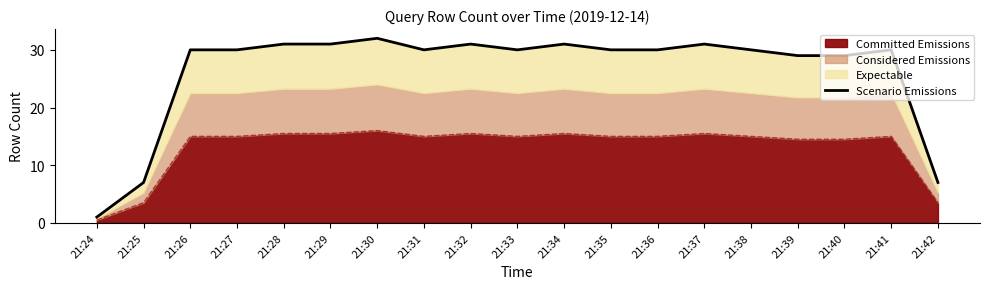

Reading left to right, list all the values displayed in this chart.

21:24=1	21:25=7	21:26=30	21:27=30	21:28=31	21:29=31	21:30=32	21:31=30	21:32=31	21:33=30	21:34=31	21:35=30	21:36=30	21:37=31	21:38=30	21:39=29	21:40=29	21:41=30	21:42=7